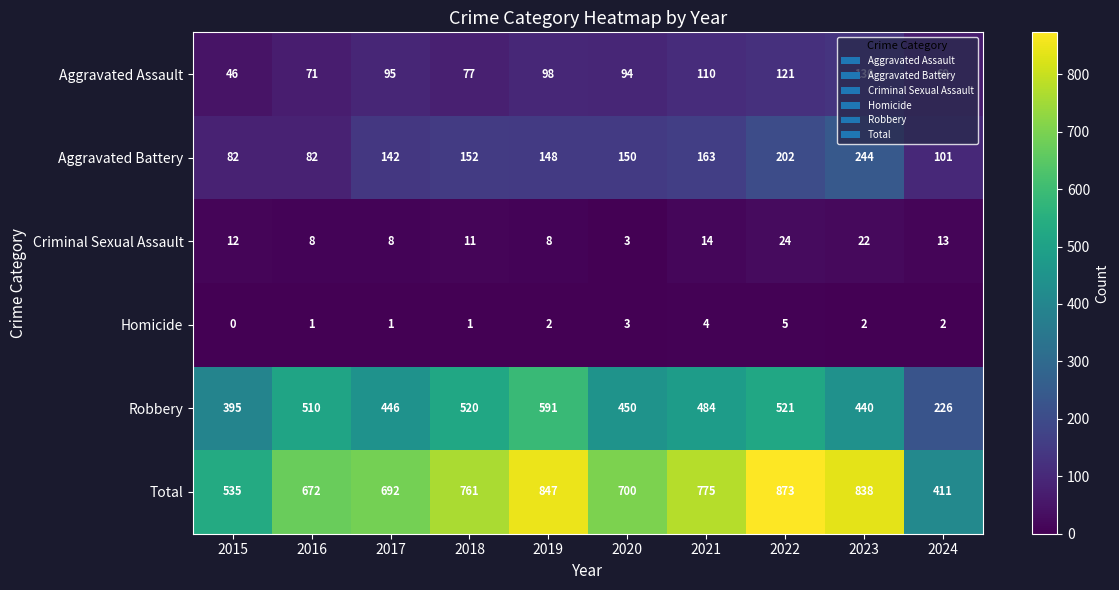

What is the difference between the highest and lowest values at 2021?

771